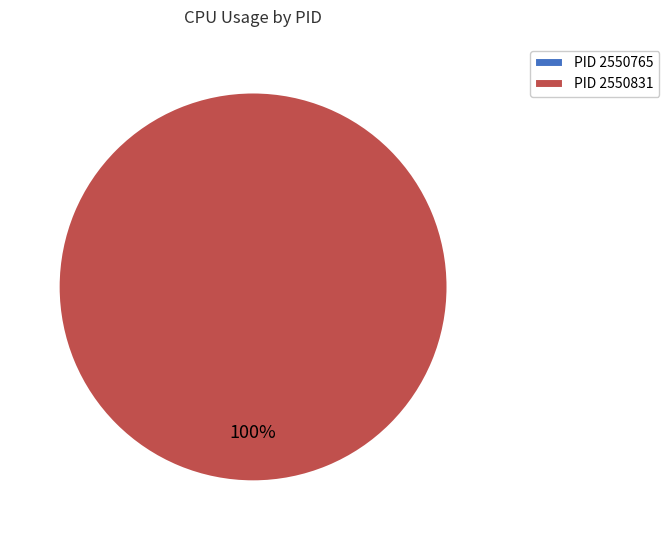

Combined, do 2550765 and 2550831 account for over 50%?

Yes